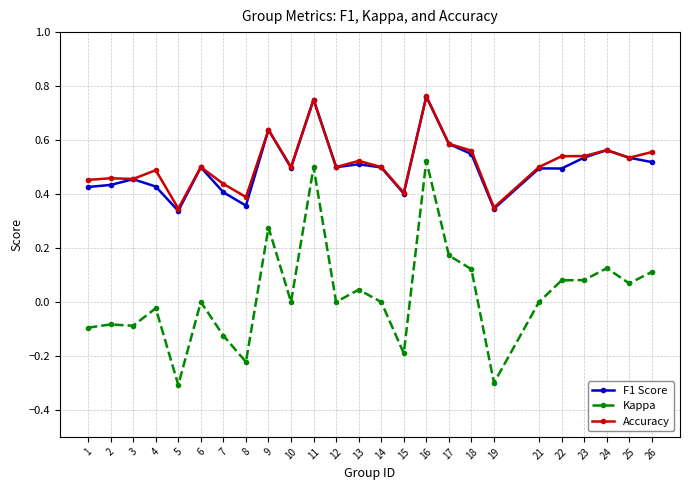

What is the value of the Kappa point at the 5th from the left?

-0.3